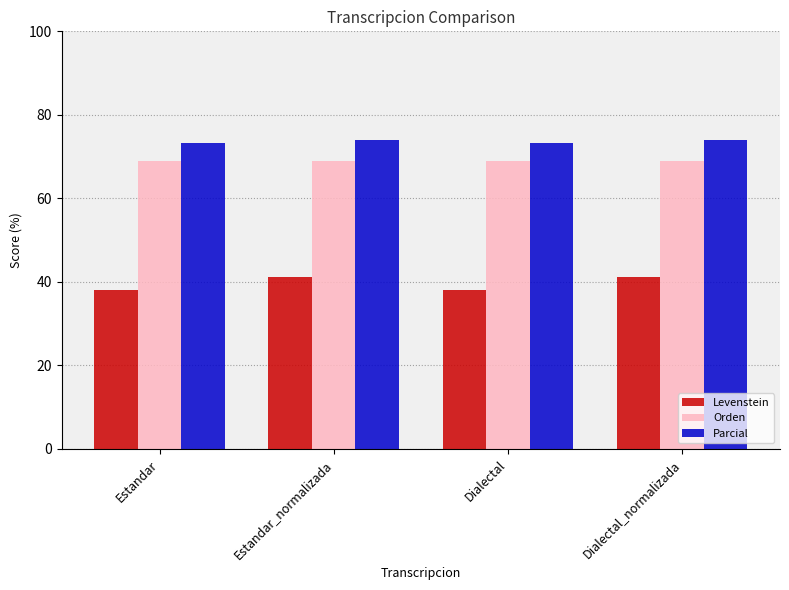

Rank the series by their maximum value, from lowest to highest.

Levenstein, Orden, Parcial